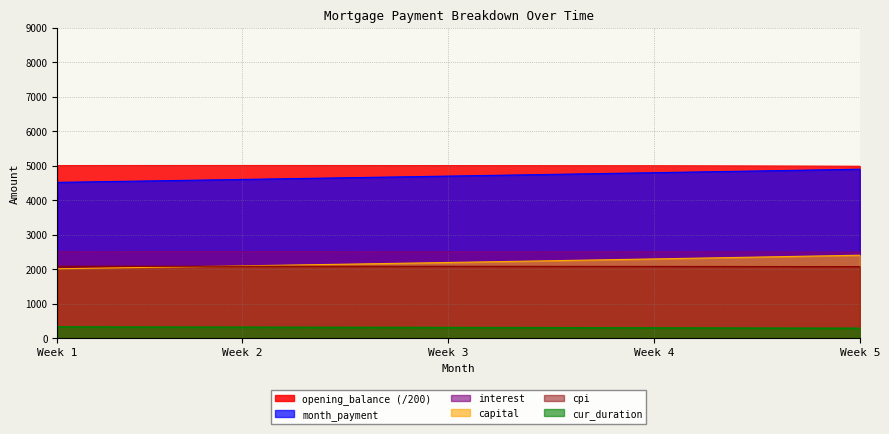

At which label does cpi first exceed 2082?

Week 1